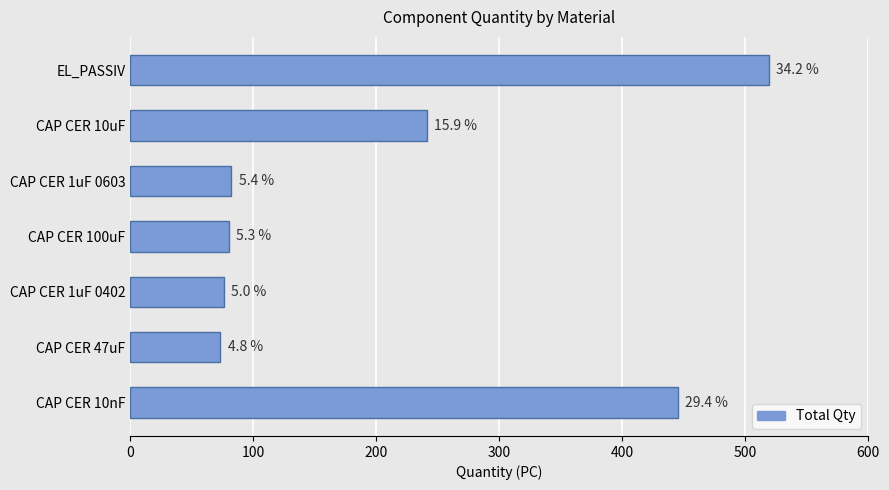

How many bars are there in total?

7